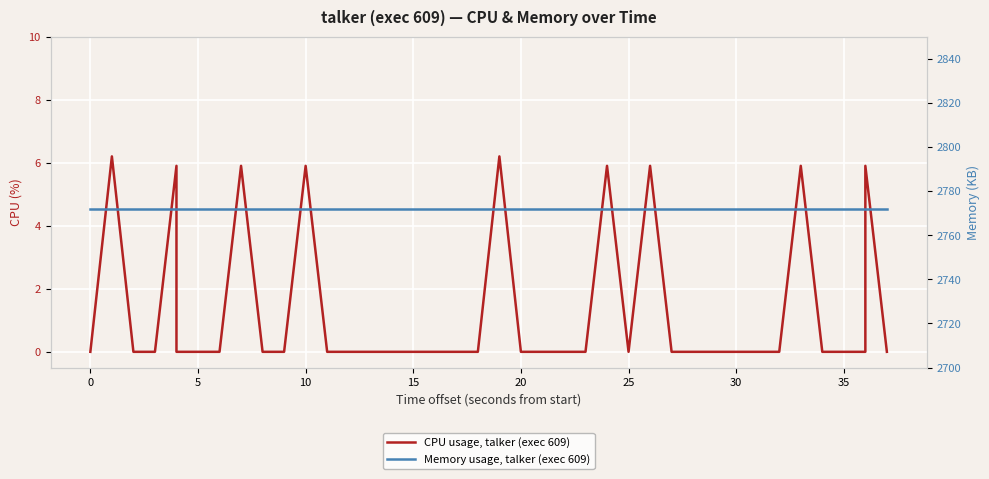

What is the spread (max minus min) of values at 30?

2772.0